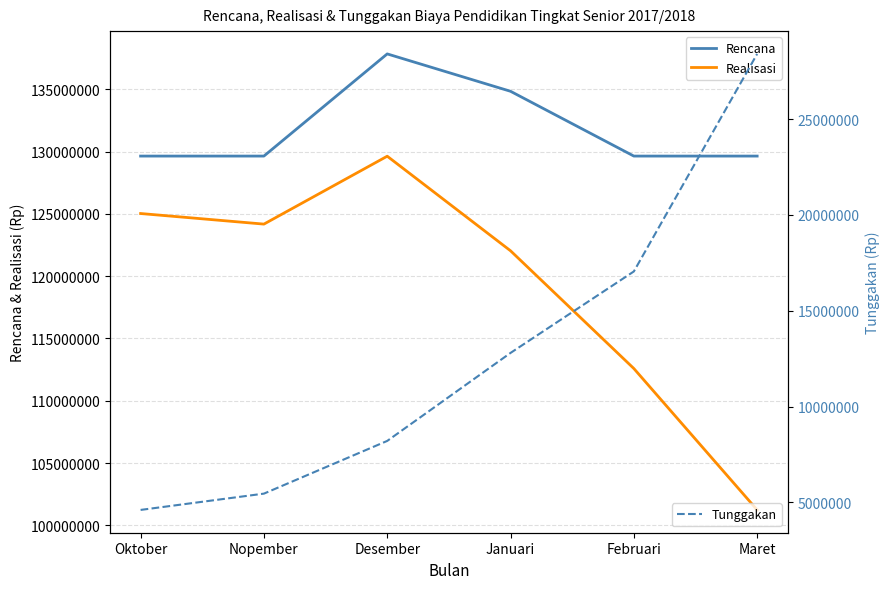

At how many categories does at least one series exceed 54459153?

6